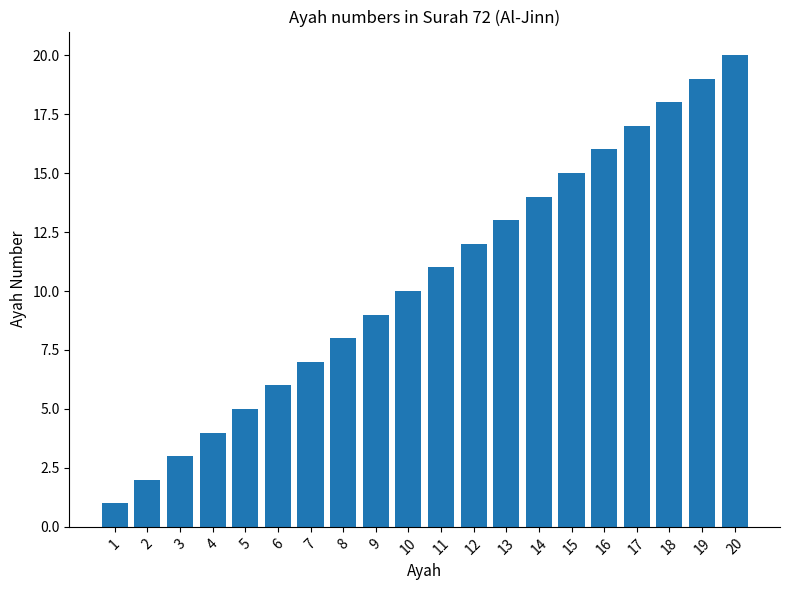

What is the difference between the values at 4 and 2?

2